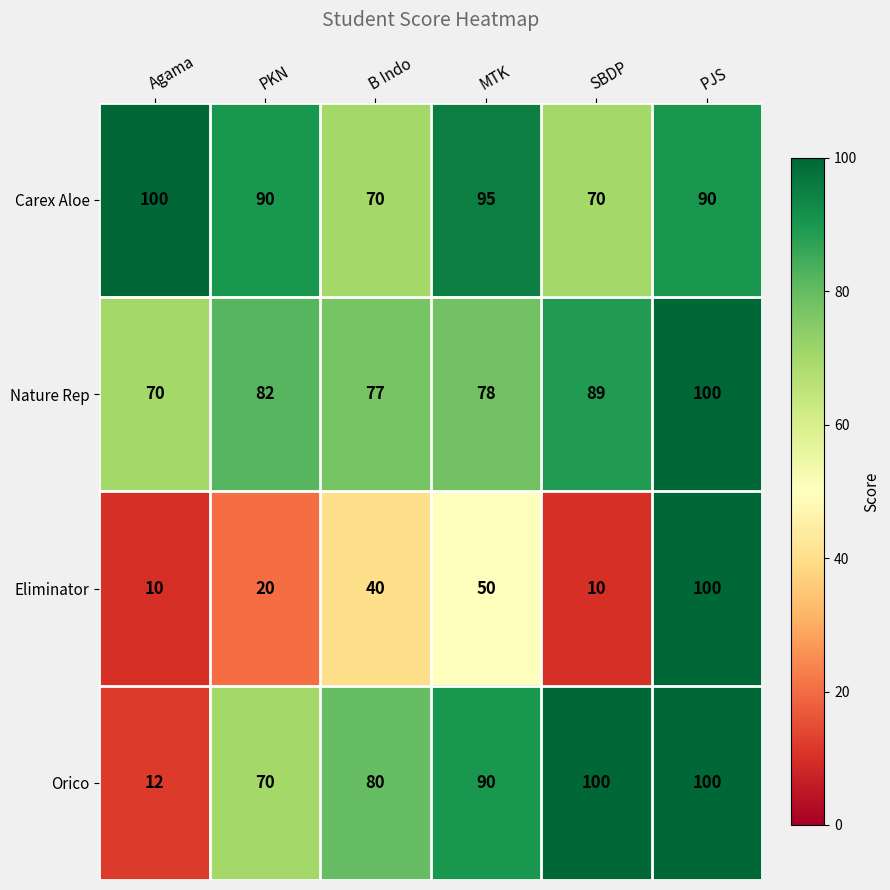

Which series changed the most between MTK and SBDP?

Eliminator